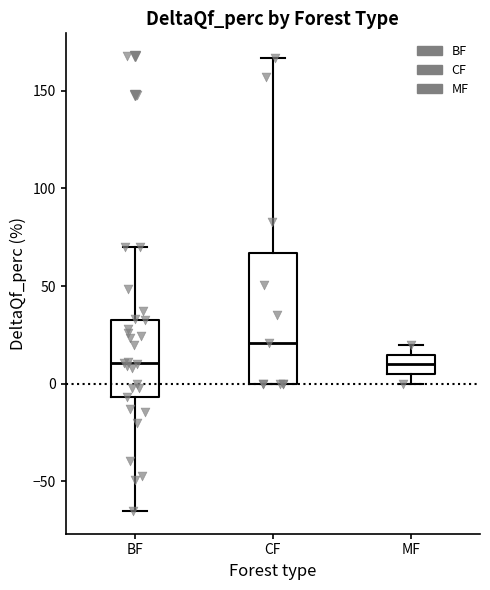

Which box has the highest median line?

CF